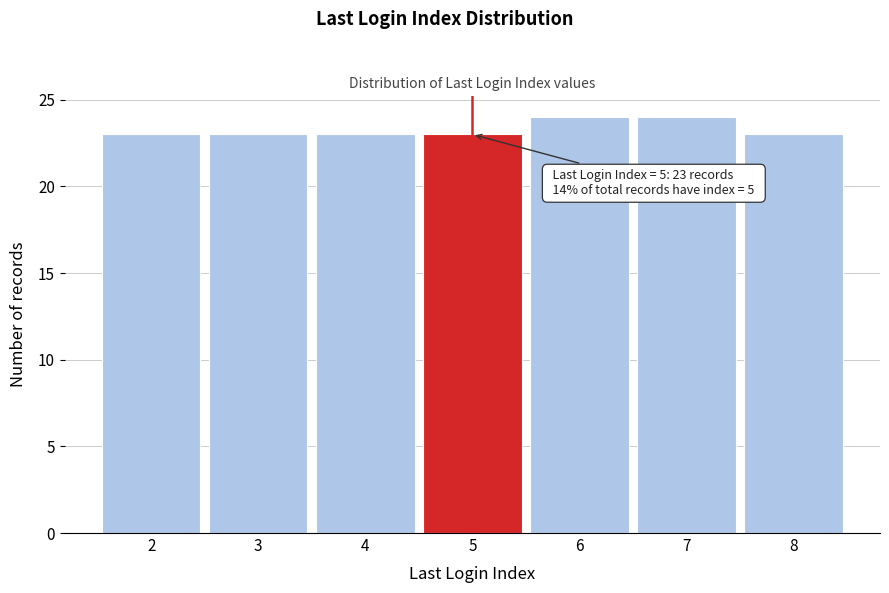

Reading right to left, transcribe all the data shown in this chart.

23	24	24	23	23	23	23